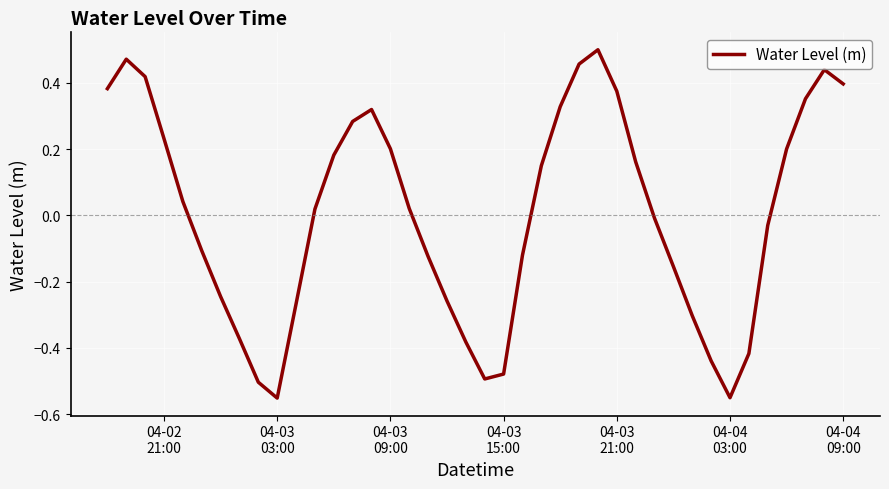

What is the difference between the maximum and minimum values?

1.1